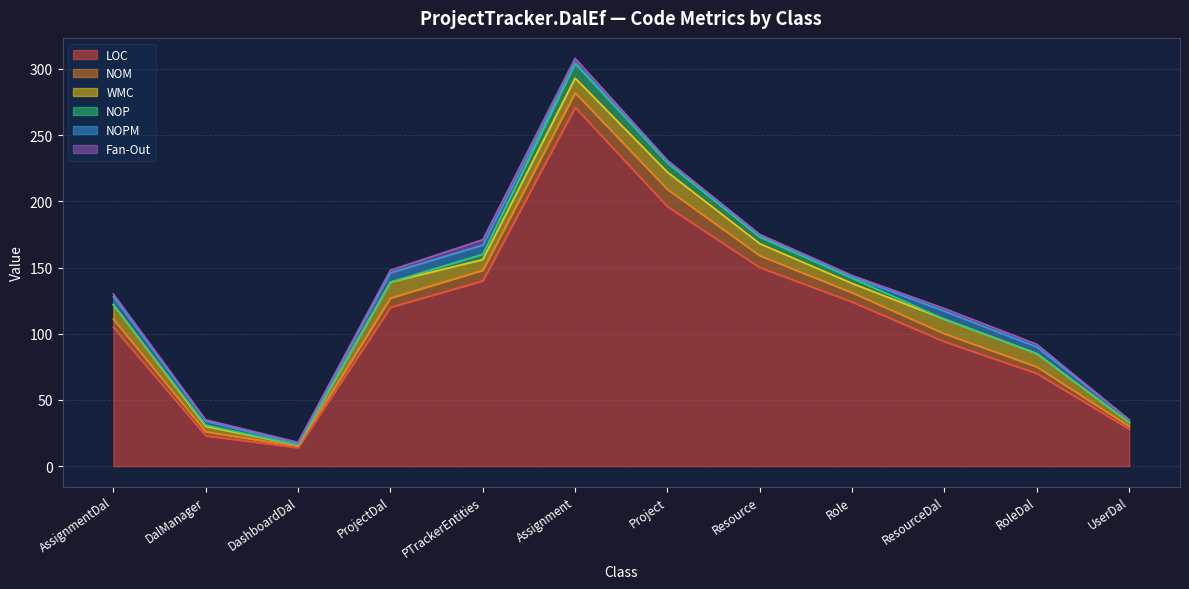

Which series has the largest range (max minus min)?

LOC